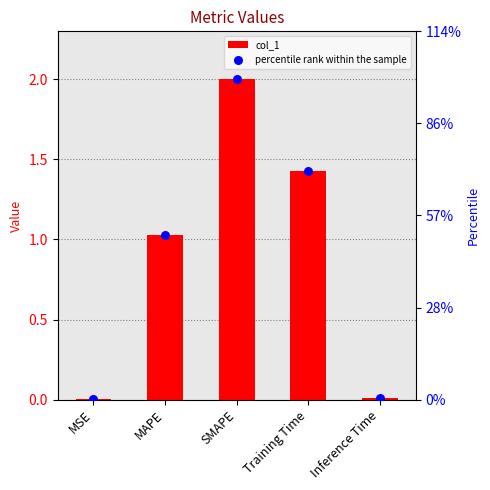

Which series reaches the minimum Y coordinate?

percentile rank within the sample